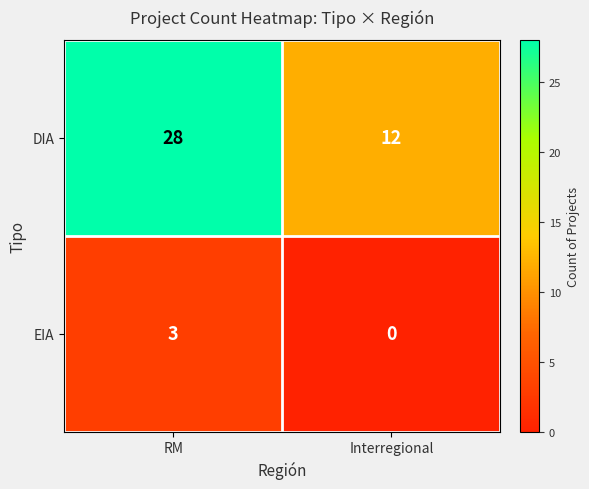

Reading left to right, extract all data points from this chart.

DIA: 28	12
EIA: 3	0